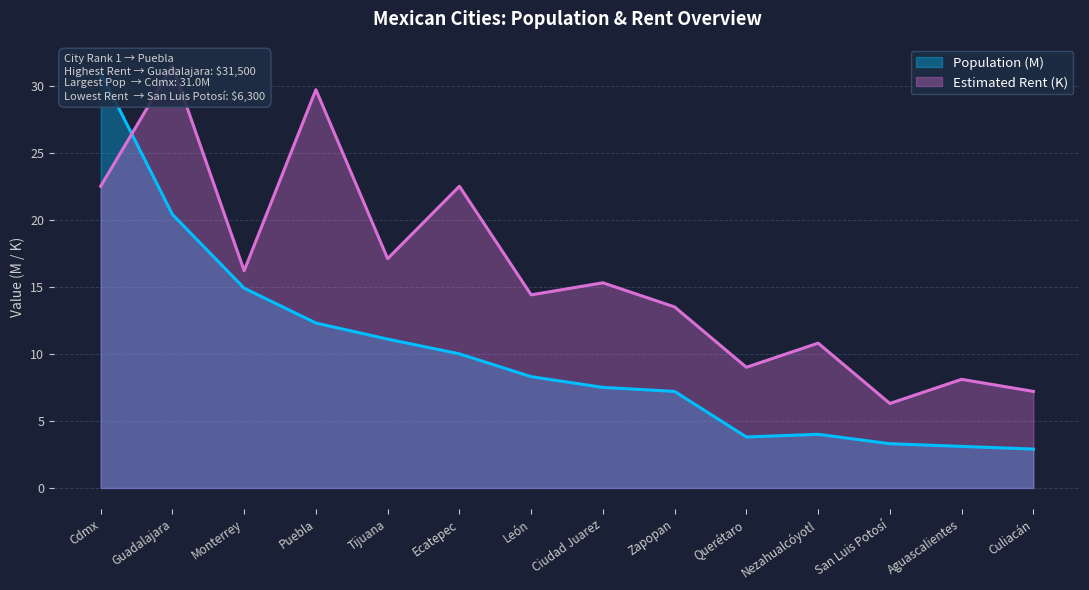

What is the smallest value displayed?

2.9